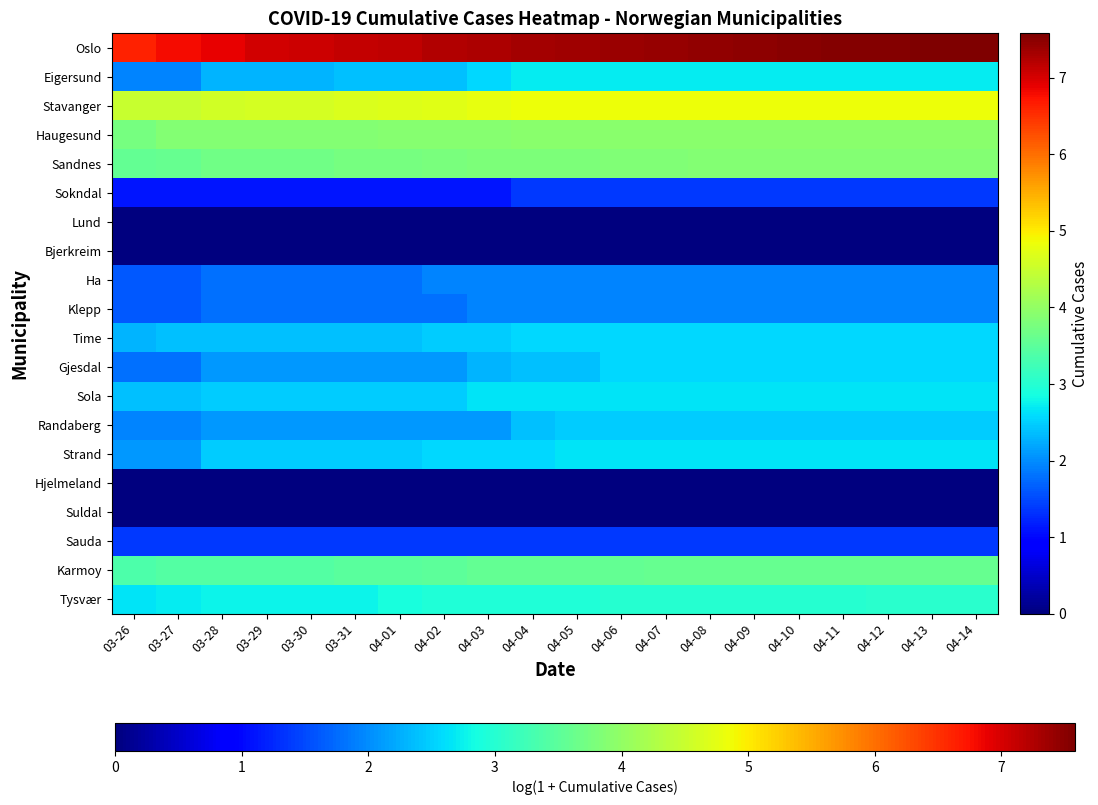

What is the difference between the maximum and minimum values in the Sandnes series?

0.3